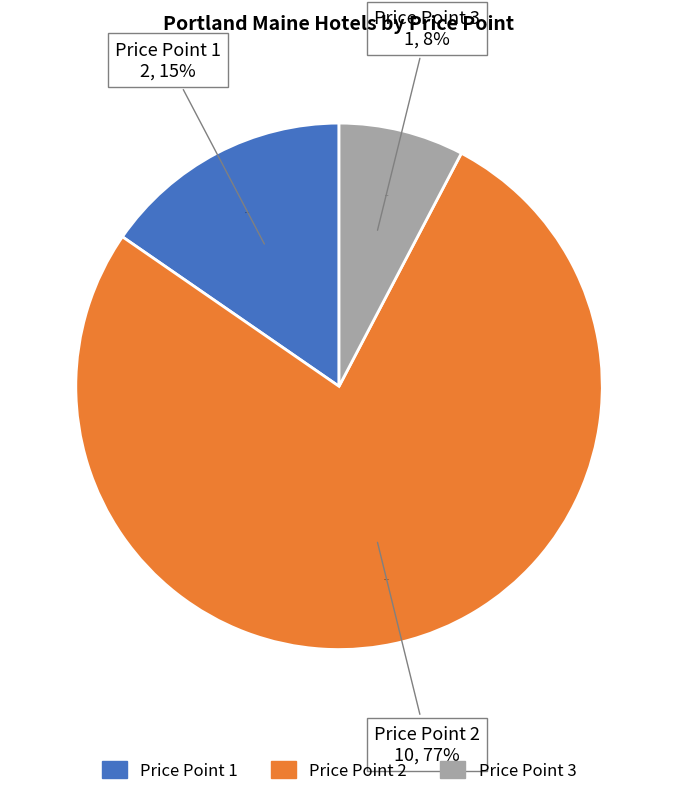

Does Blind Tiger account for over 50% of the chart?

No